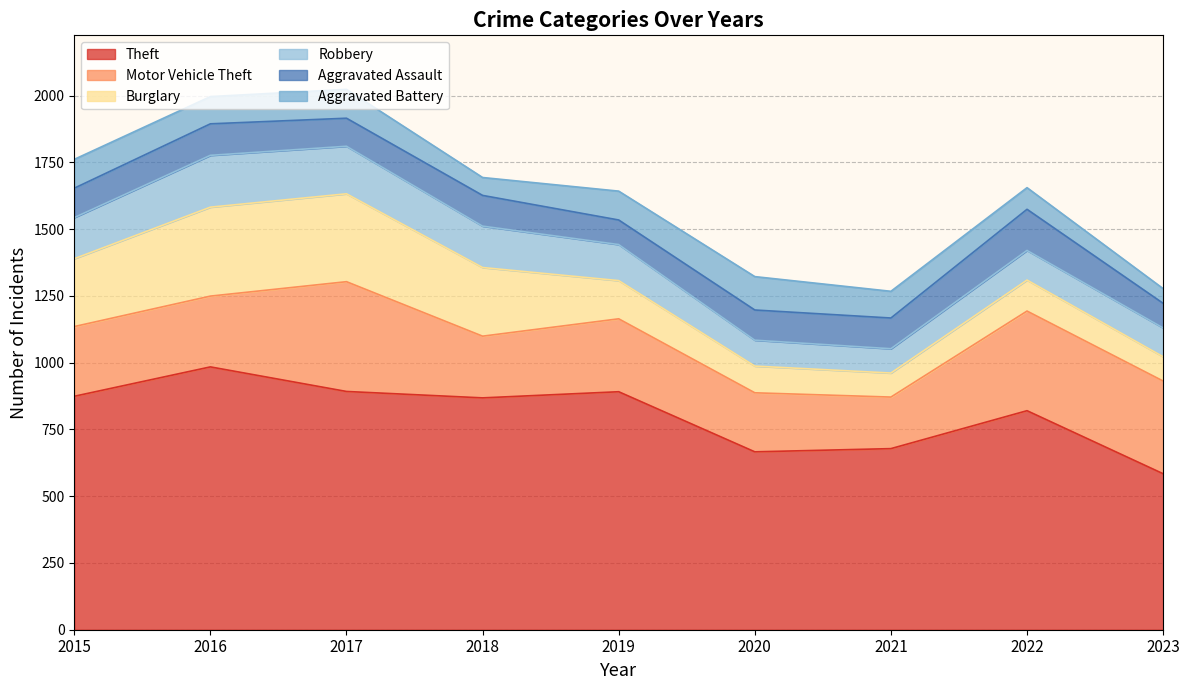

What is the minimum value for Burglary?

90